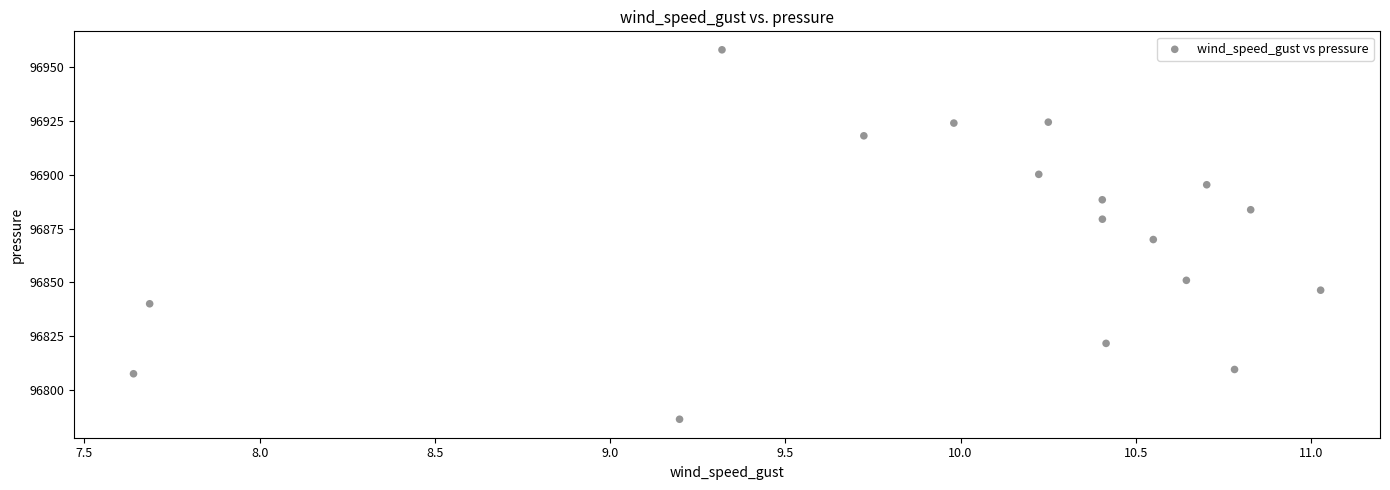

What Y value in the scatter plot is closest to 96872?

96869.9